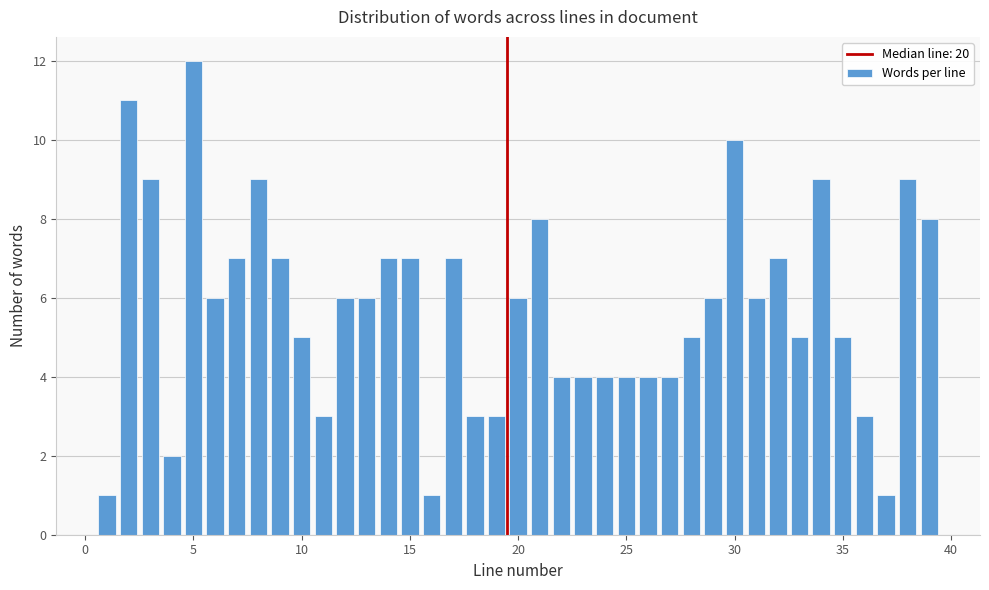

Around what value on the x-axis is the tallest bar? Give the approximate position of its centre, as read against the axis.

5.0